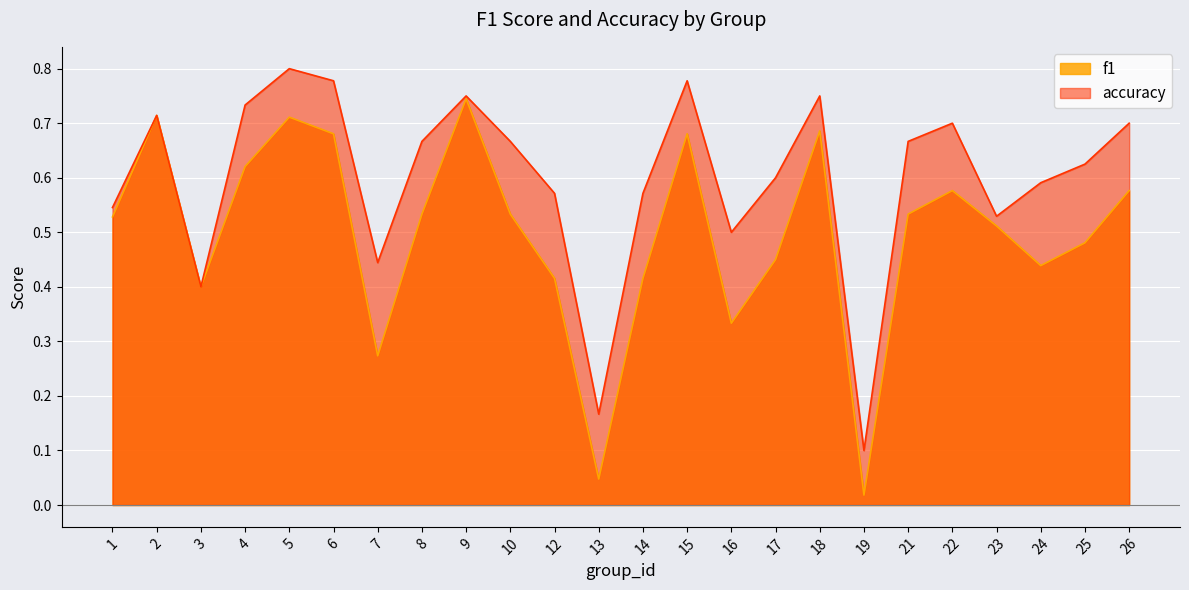

In accuracy, how many points are lower than both neighbors (excluding endpoints)?

6